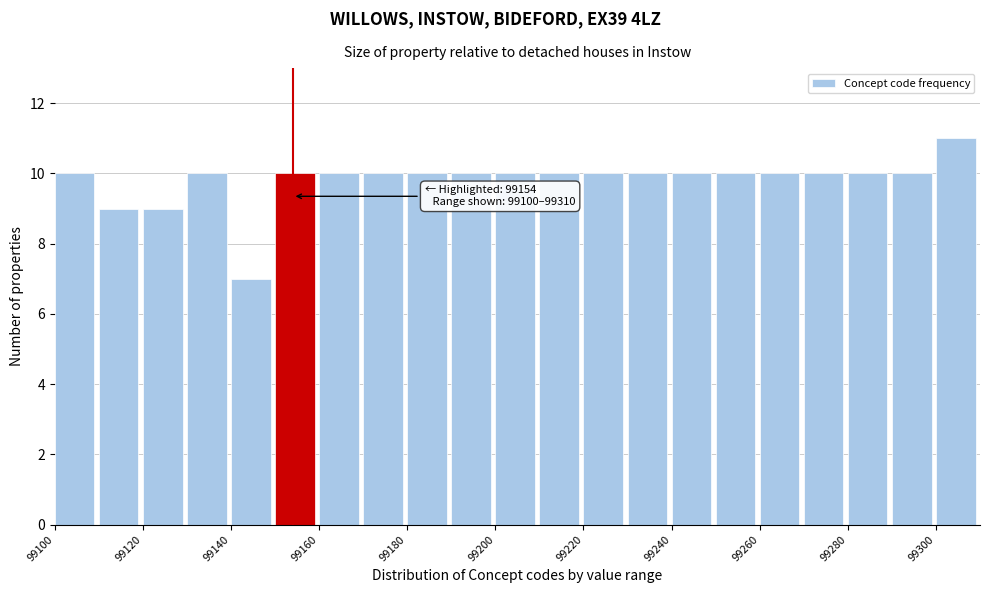

Over which range of the x-axis is the bar tallest?

99300 to 99310